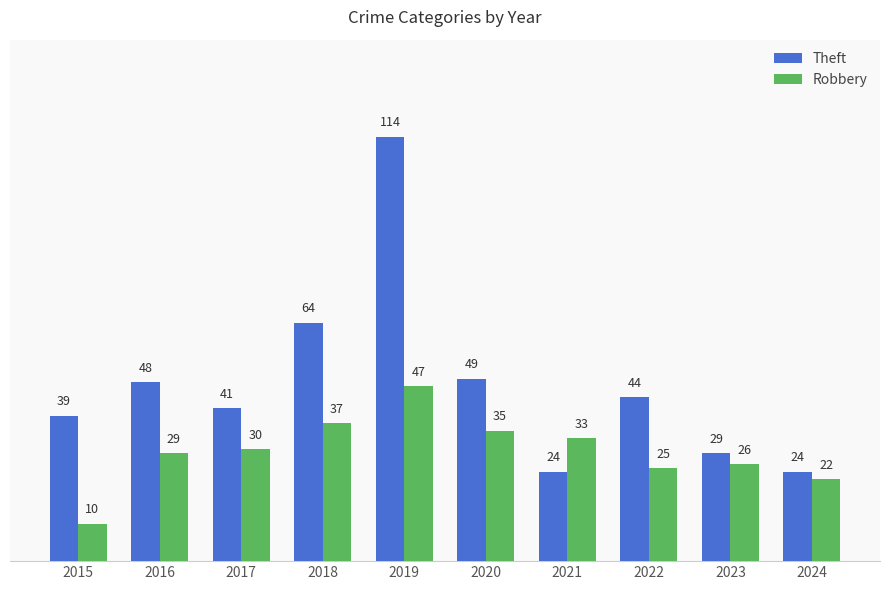

At which category does the chart reach its peak across all series?

2019